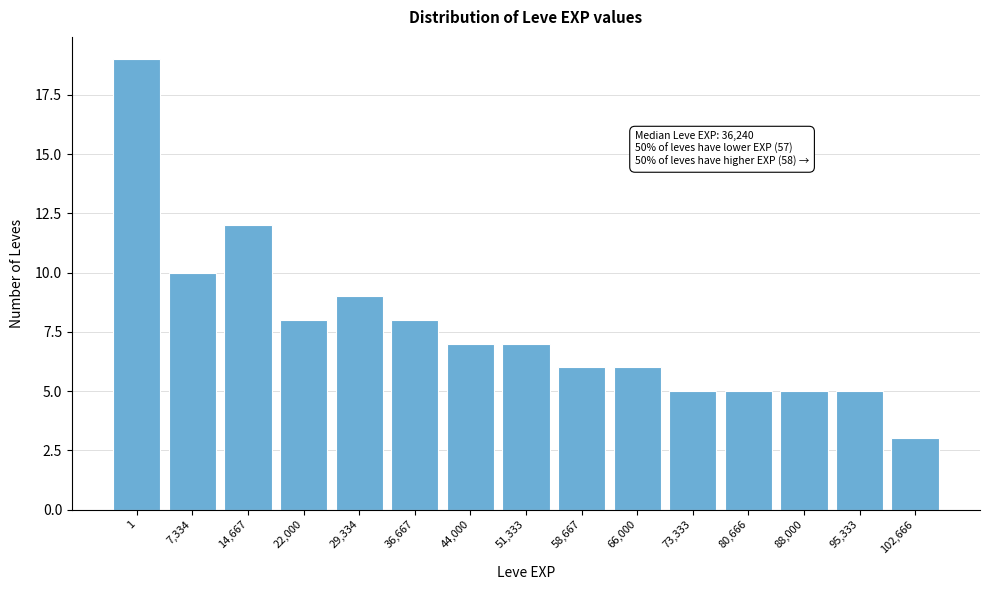

Reading right to left, list all the values displayed in this chart.

102,666=3	95,333=5	88,000=5	80,666=5	73,333=5	66,000=6	58,667=6	51,333=7	44,000=7	36,667=8	29,334=9	22,000=8	14,667=12	7,334=10	1=19